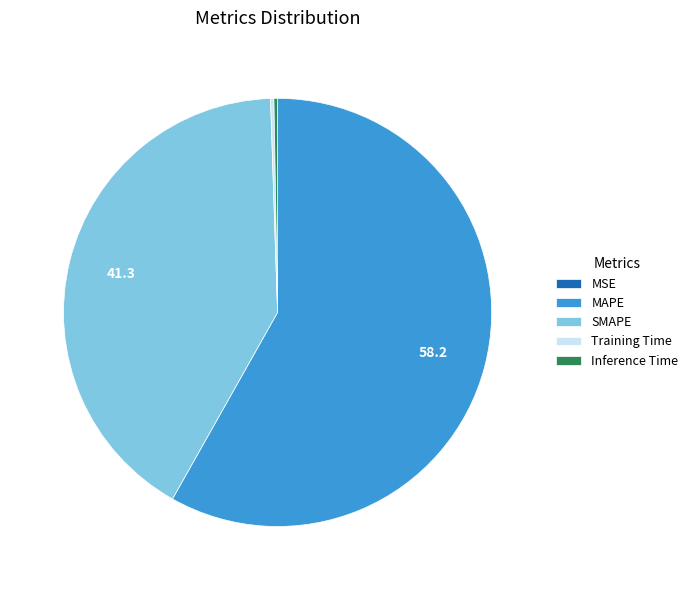

Is there any slice that represents more than half of the pie?

Yes